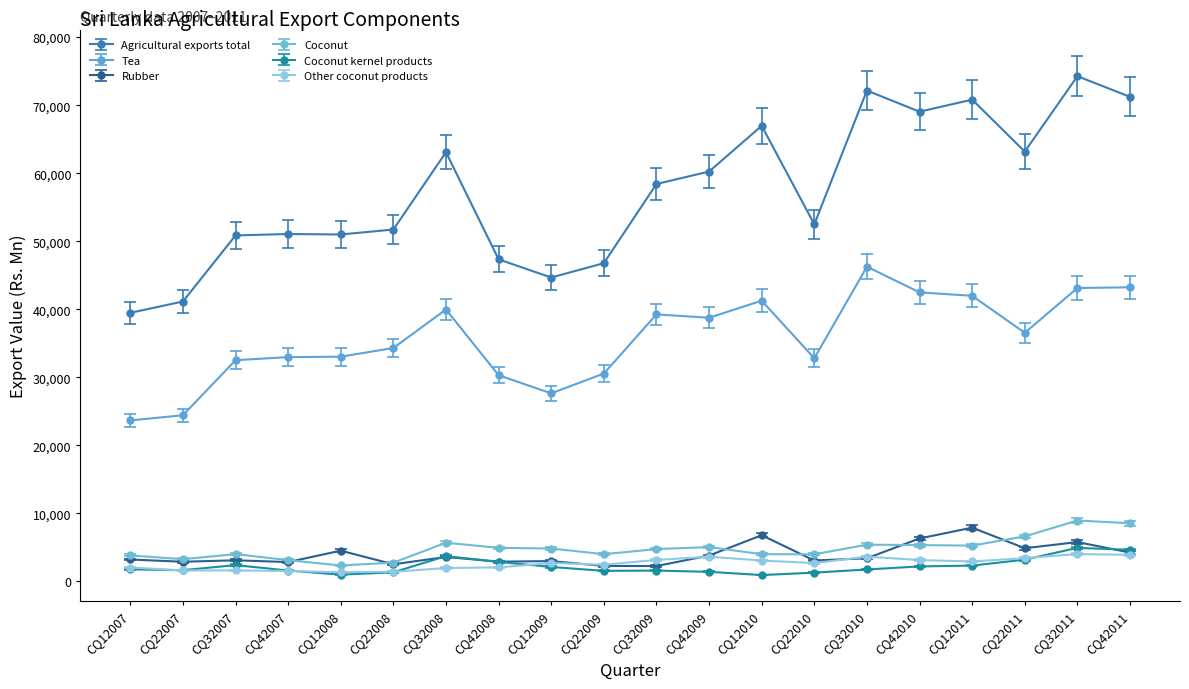

What is the difference between the Other coconut products values at CQ12010 and CQ42011?

842.4